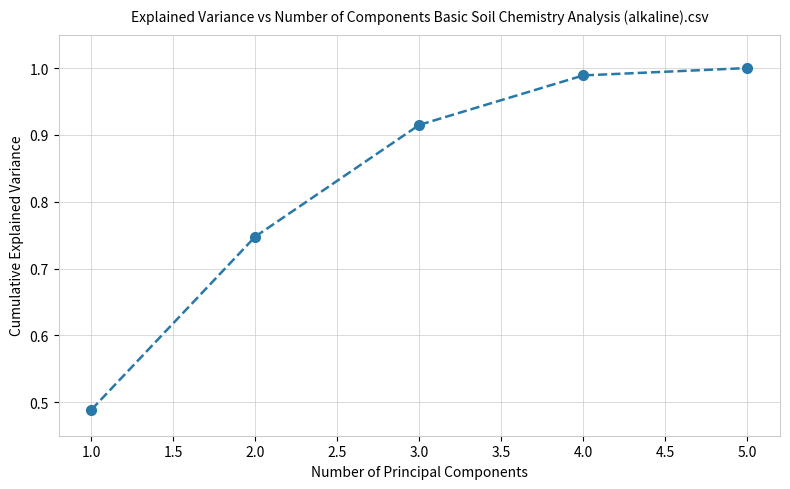

Which category has the highest value across all series?

5.0